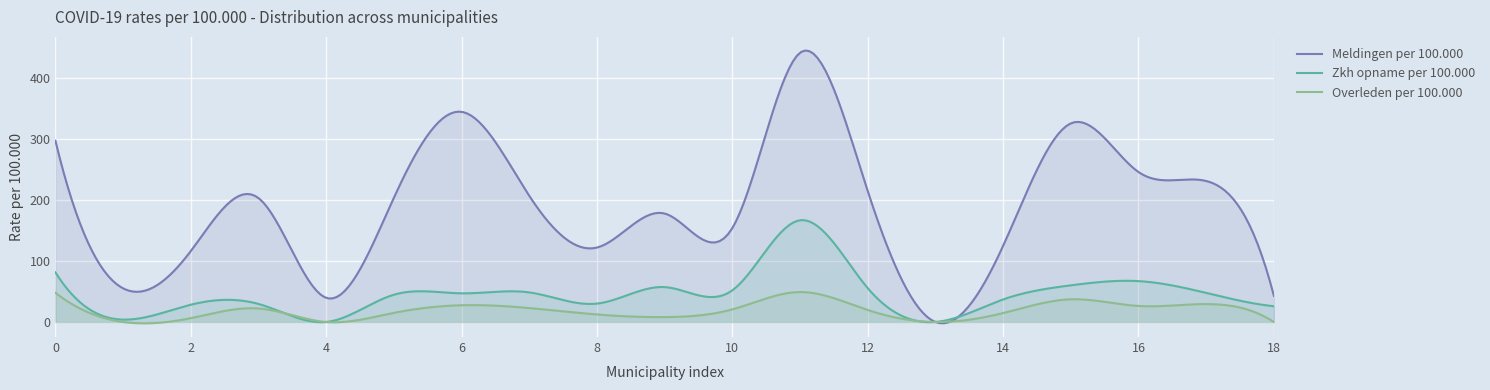

Which series has the widest spread of values?

Meldingen per 100.000